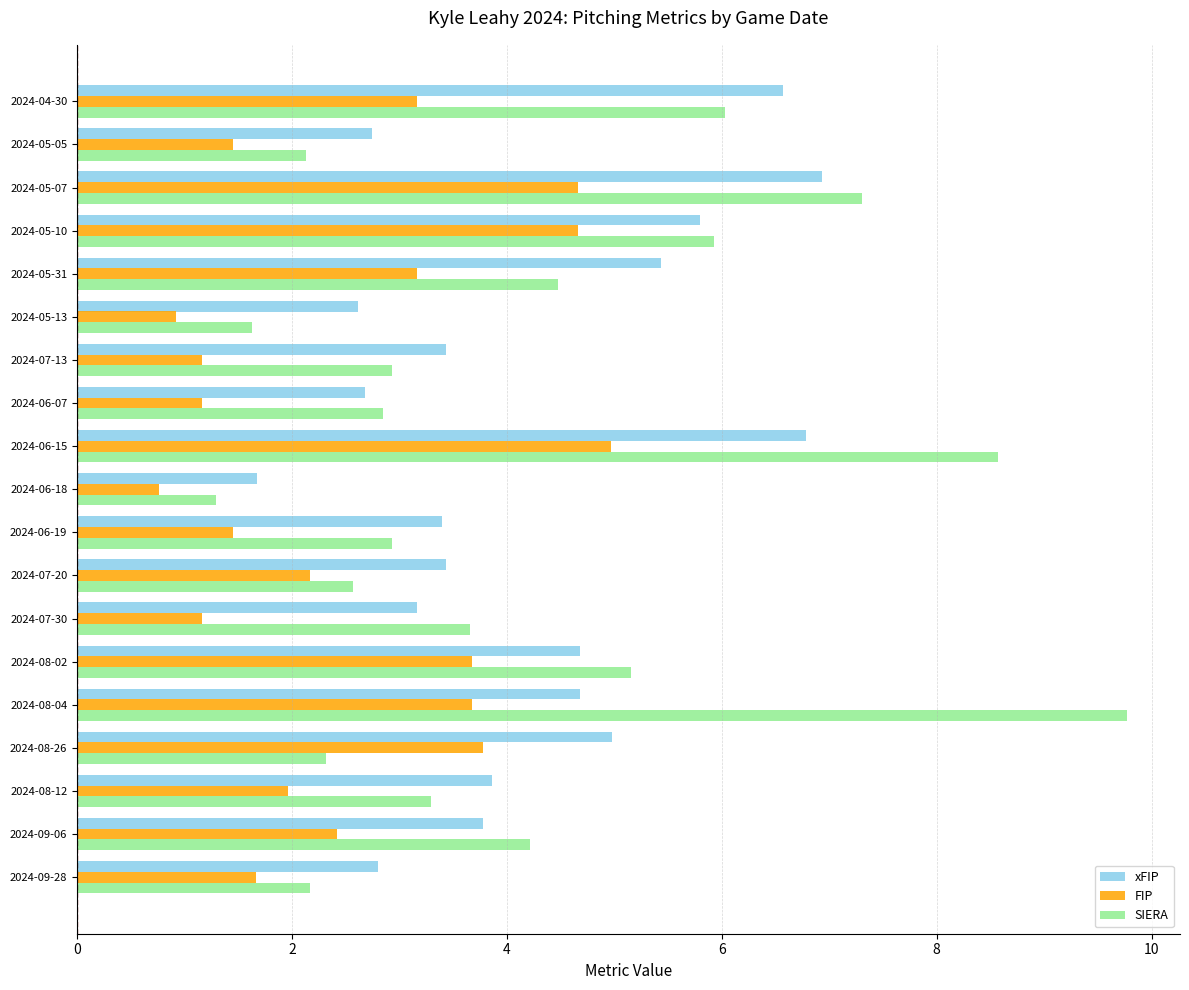

What is the approximate value of SIERA at 2024-08-02?

5.2